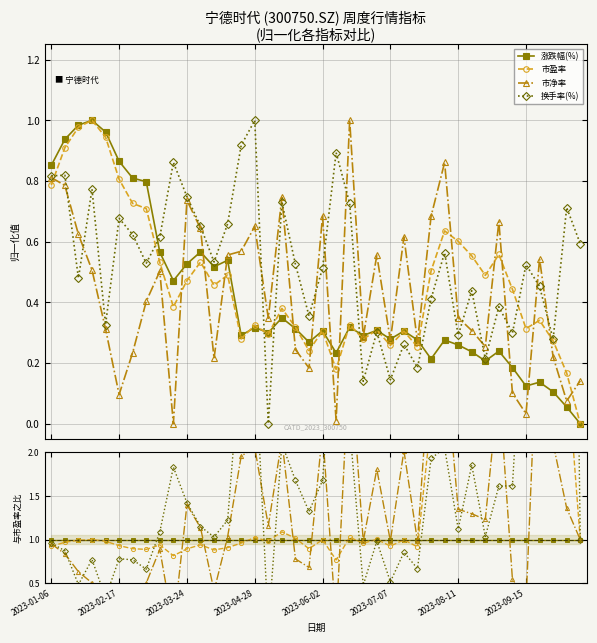

Between 20 and 21, which is larger?

20